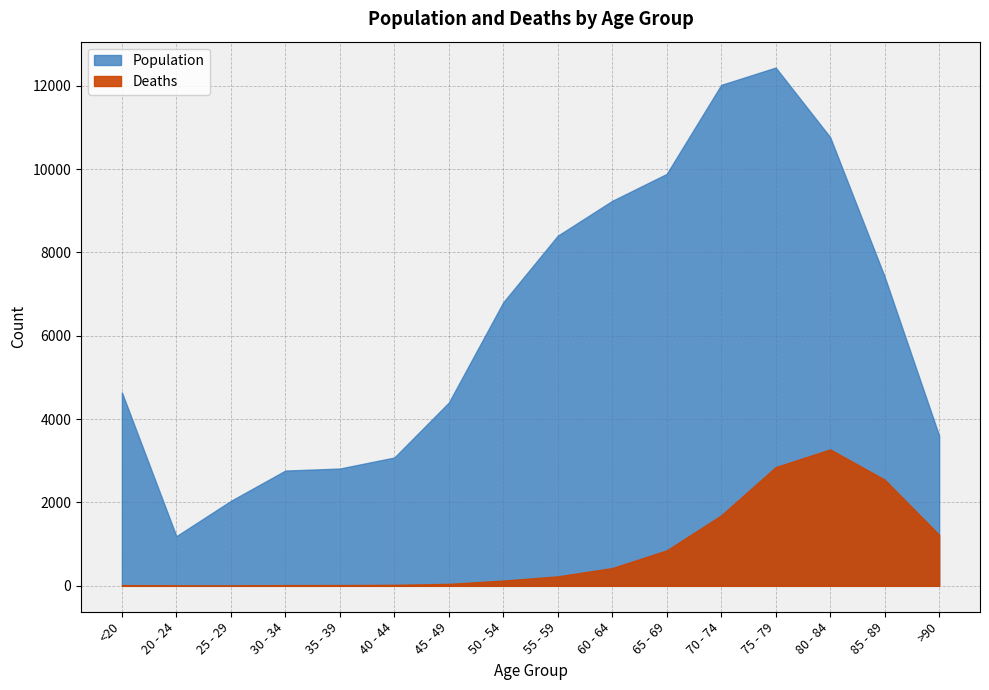

Rank the series by their maximum value, from lowest to highest.

Deaths, Population